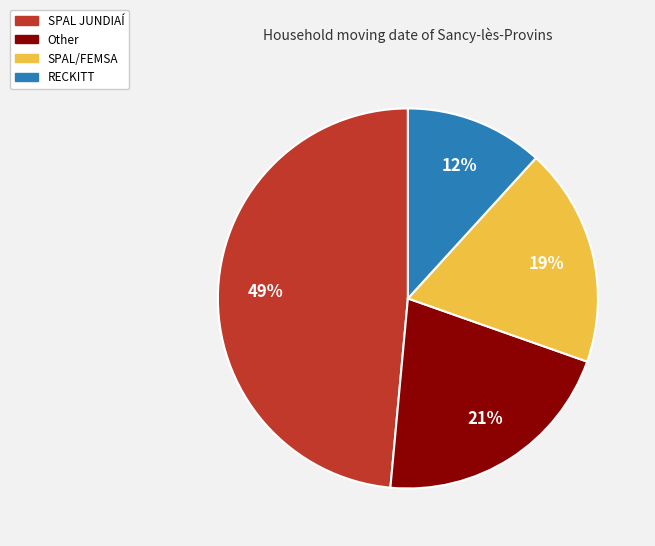

Do RECKITT and SPAL/FEMSA together represent more than half of the pie?

No